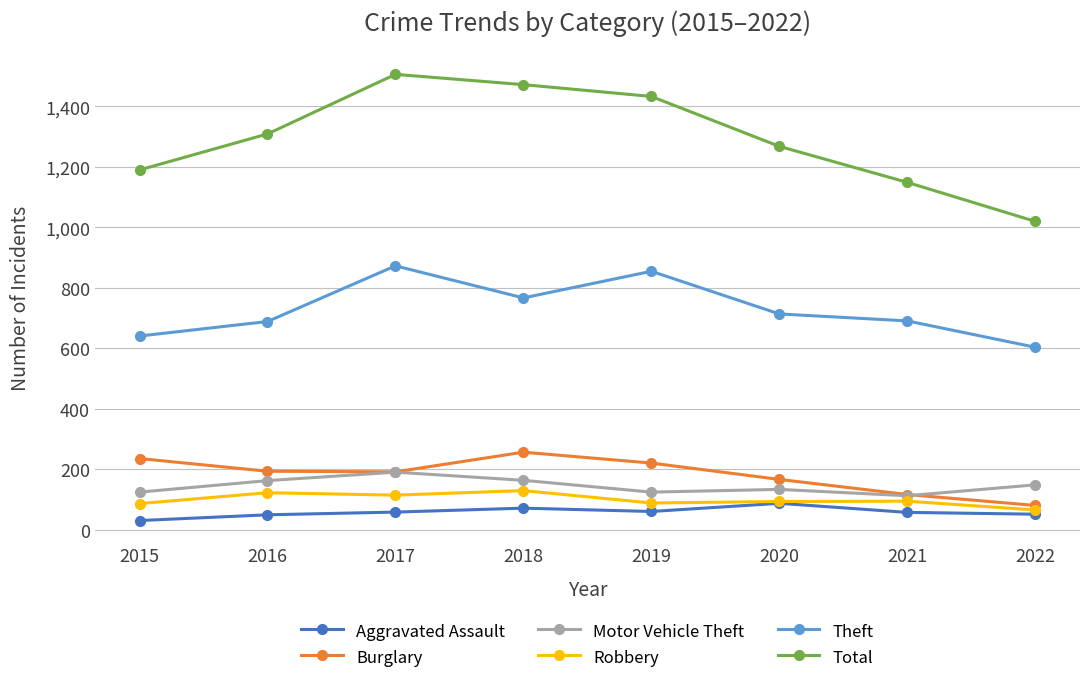

Which series has the largest range (max minus min)?

Total